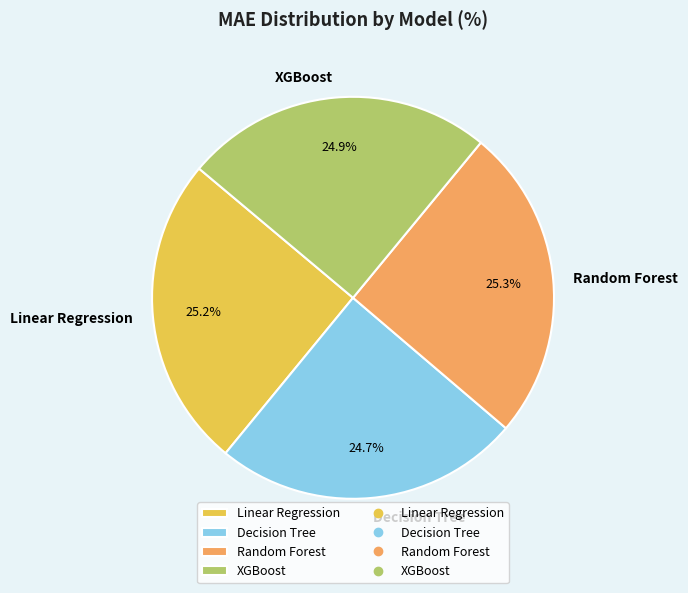

How many segments does this pie chart have?

4